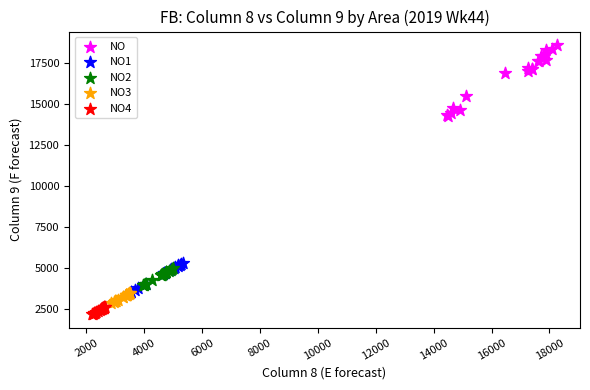

Which series contains the lowest Y value?

NO4